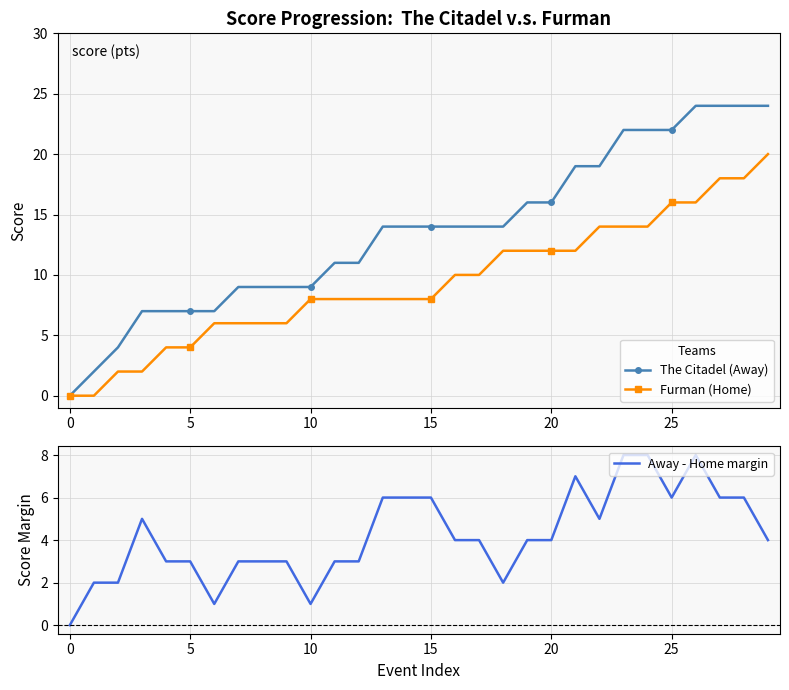

At which category is the sum across all series the highest?

26